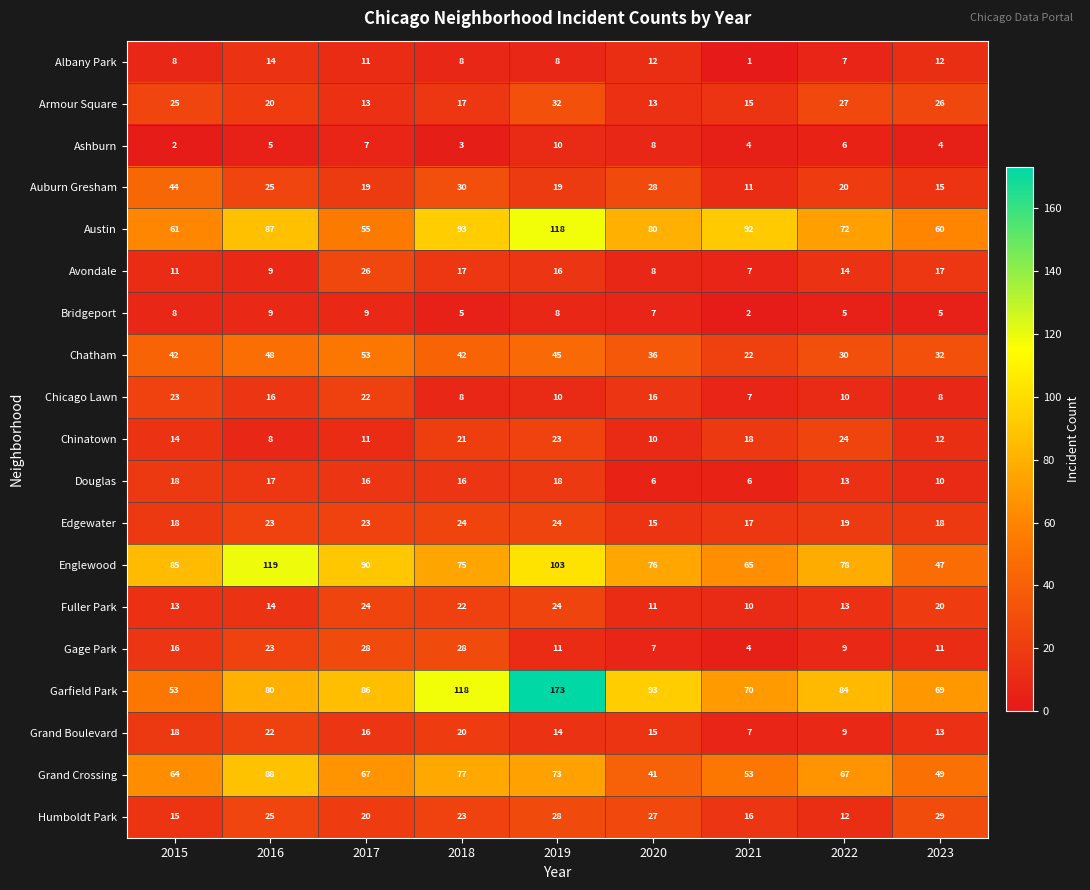

At which category is the sum across all series the highest?

2019